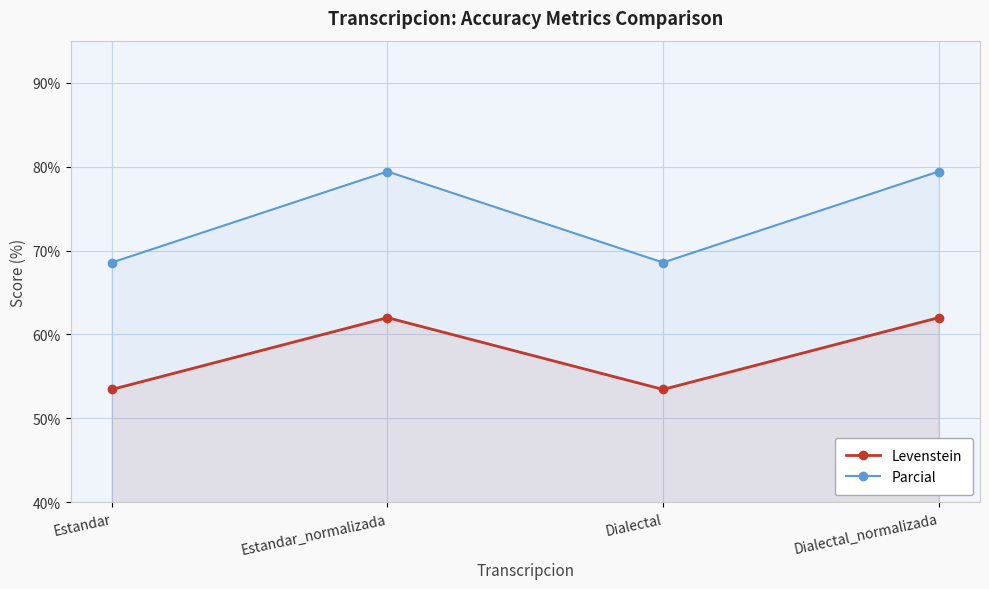

In Parcial, how many points are lower than both neighbors (excluding endpoints)?

1